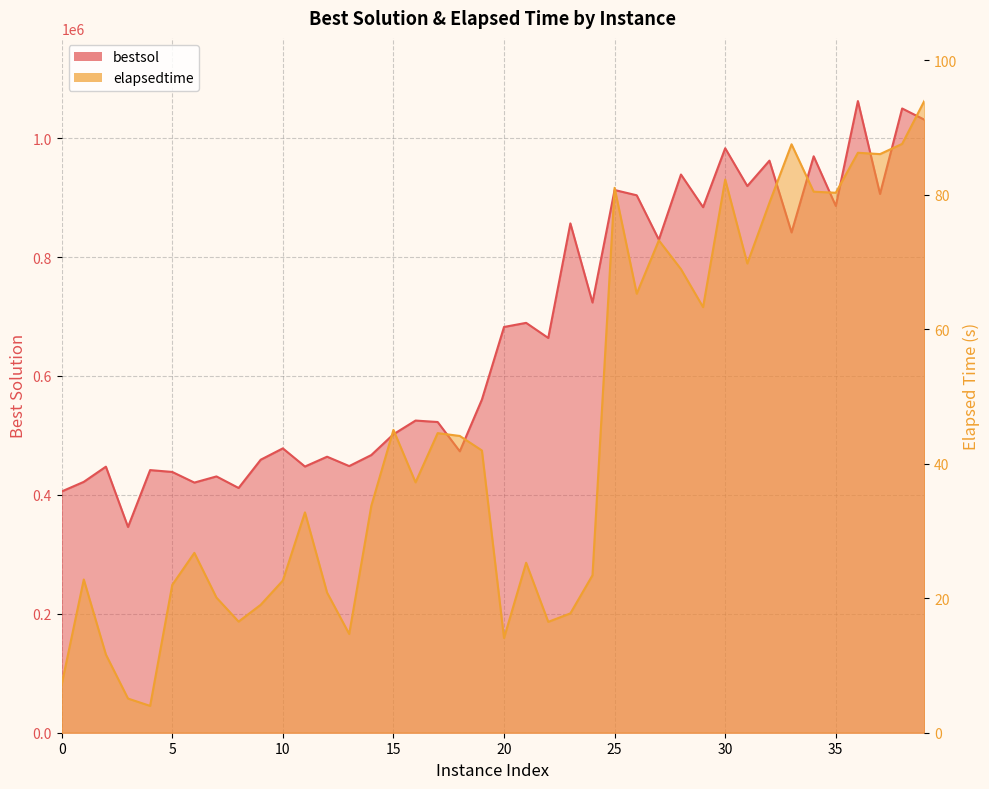

Reading left to right, list all the values displayed in this chart.

bestsol: 0=405733.2	1=421892.5	2=447448.2	3=346005.7	4=441680.2	5=438562.8	6=420676.6	7=431026.4	8=411588.2	9=459134.5	10=478212.7	11=447660.5	12=464195.8	13=448413.5	14=466989.3	15=501901.6	16=524982.9	17=522527.6	18=473238.4	19=560281.4	20=682365.1	21=689287.2	22=663879.7	23=856536.2	24=723487.3	25=912712.9	26=903822.8	27=829139.8	28=938750.7	29=883776.7	30=982951.8	31=919374.7	32=962094.0	33=841380.1	34=969385.9	35=885926.1	36=1062296.2	37=906064.5	38=1049833.3	39=1031065.1
elapsedtime: 0=7.2	1=22.8	2=11.6	3=5.1	4=4.0	5=22.0	6=26.8	7=20.1	8=16.5	9=19.0	10=22.6	11=32.8	12=20.8	13=14.7	14=33.8	15=45.0	16=37.2	17=44.6	18=44.1	19=42.0	20=14.1	21=25.3	22=16.5	23=17.8	24=23.4	25=81.0	26=65.3	27=73.2	28=69.0	29=63.3	30=82.3	31=69.8	32=78.8	33=87.5	34=80.5	35=80.3	36=86.3	37=86.1	38=87.6	39=94.0